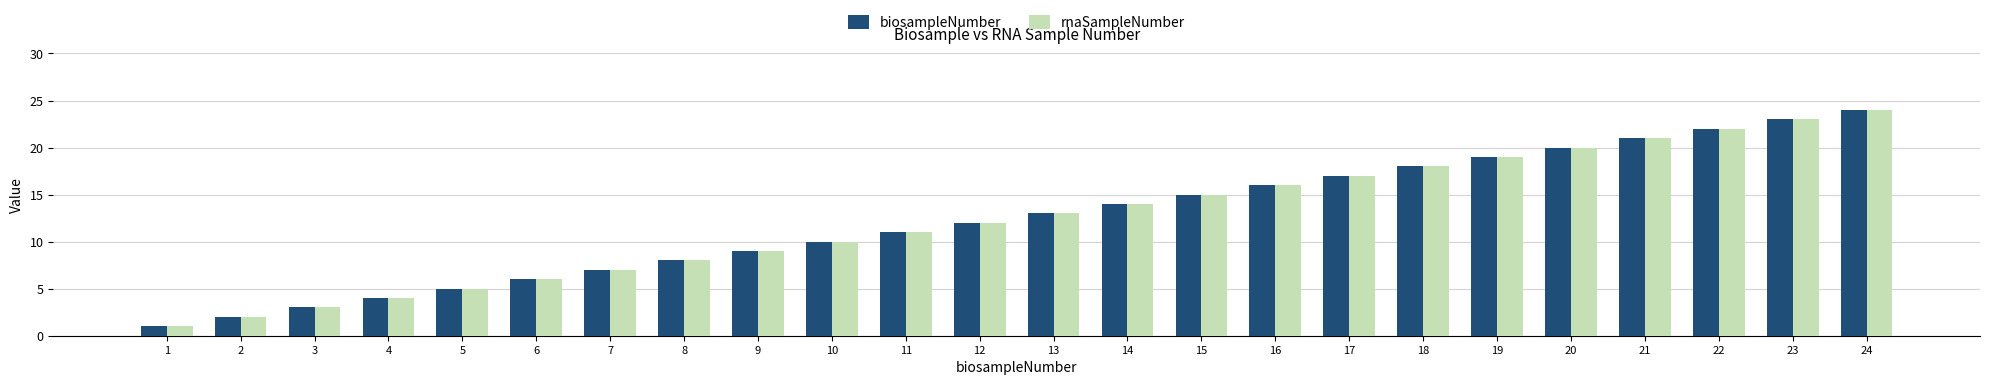

Which category has the highest value across all series?

24